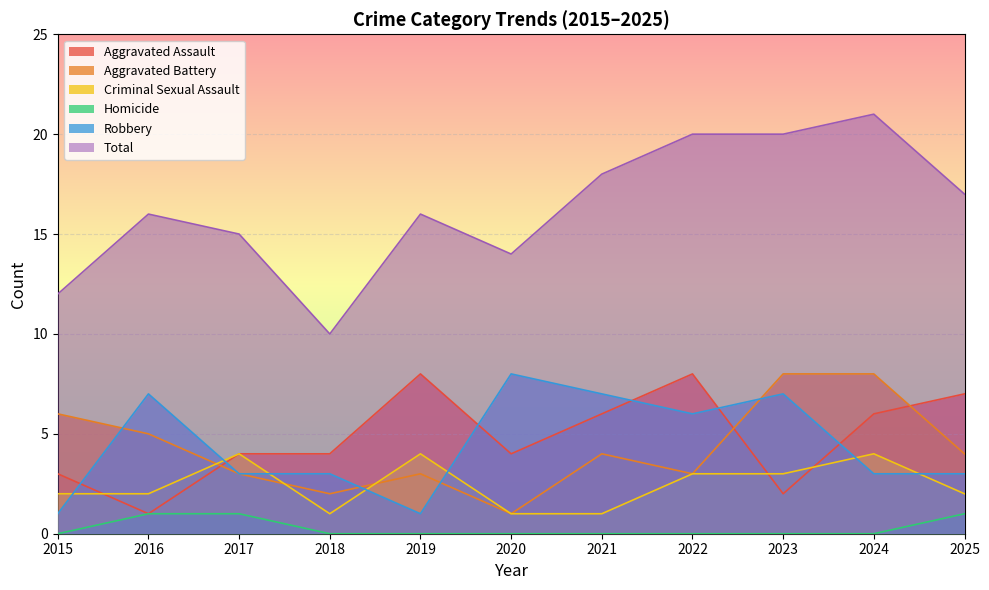

How many data points in Homicide are above 0?

3